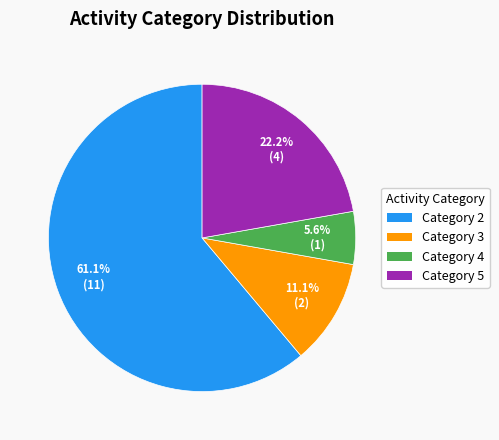

Is there any slice that represents more than half of the pie?

Yes